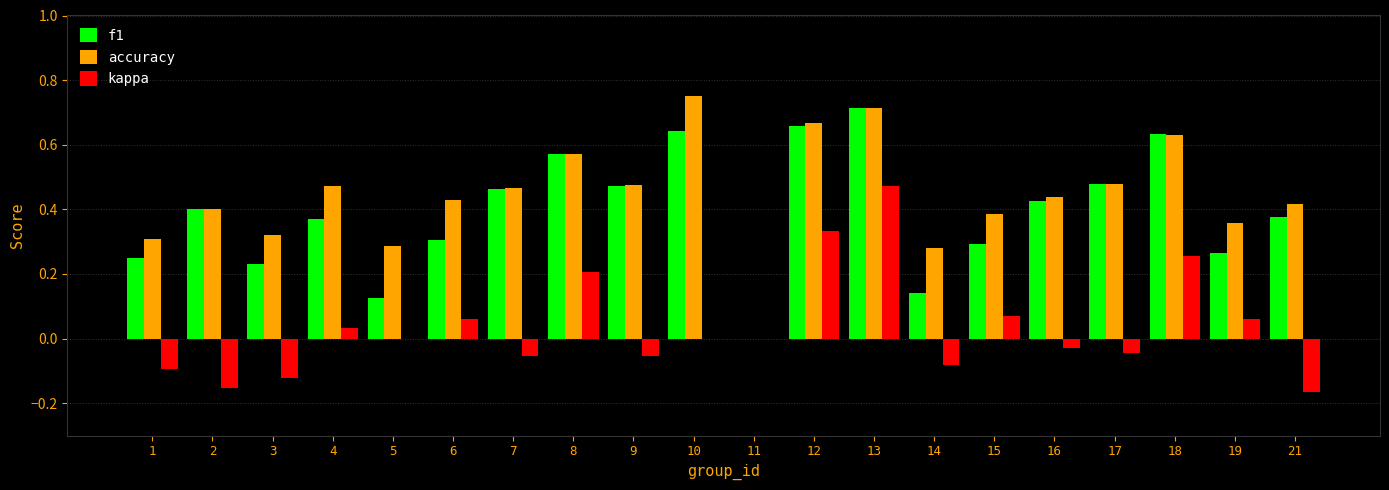

The value of accuracy at 18 is 0.2. True or false?

False